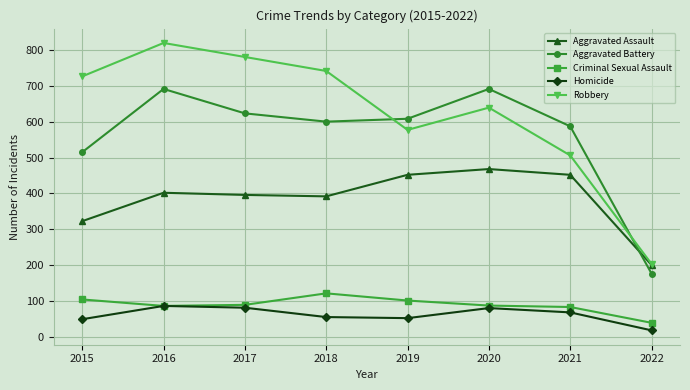

At which category is the sum across all series the highest?

2016